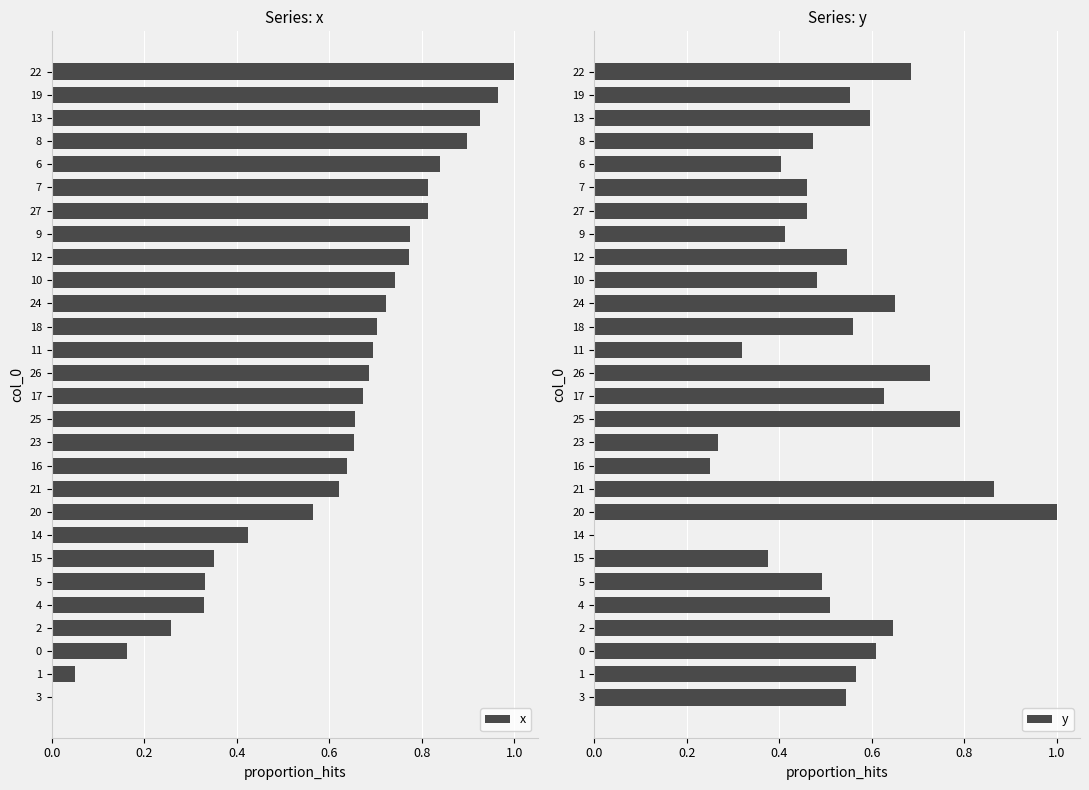

The value of x at 5 is 0.2. True or false?

False